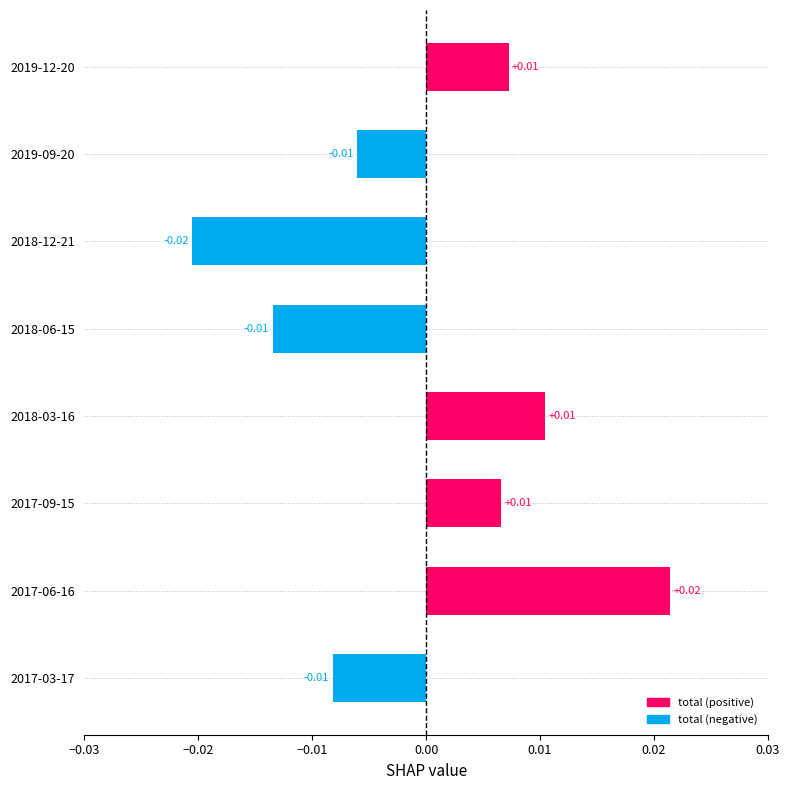

Count the number of values greater than 0.

4